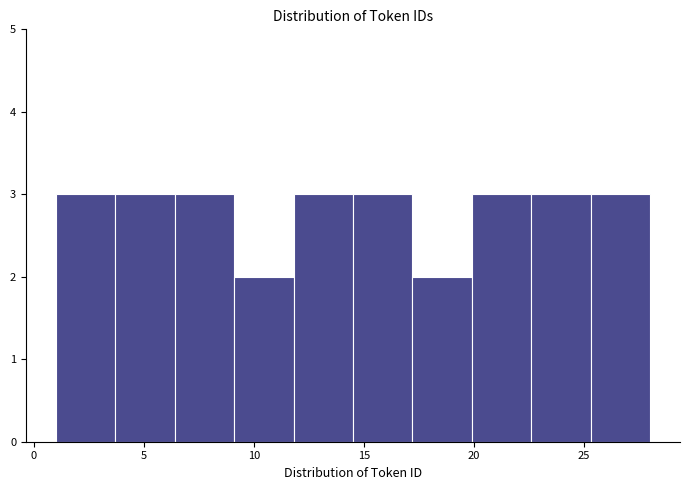

Reading left to right, list every bar in this chart as the range it spans on the x-axis followed by its height. Neither the bar edges nor the heights are printed on the chart, so give them approximately, as read against the axes.

1.0 to 3.7: 3
3.7 to 6.4: 3
6.4 to 9.1: 3
9.1 to 11.8: 2
11.8 to 14.5: 3
14.5 to 17.2: 3
17.2 to 19.9: 2
19.9 to 22.6: 3
22.6 to 25.3: 3
25.3 to 28.0: 3